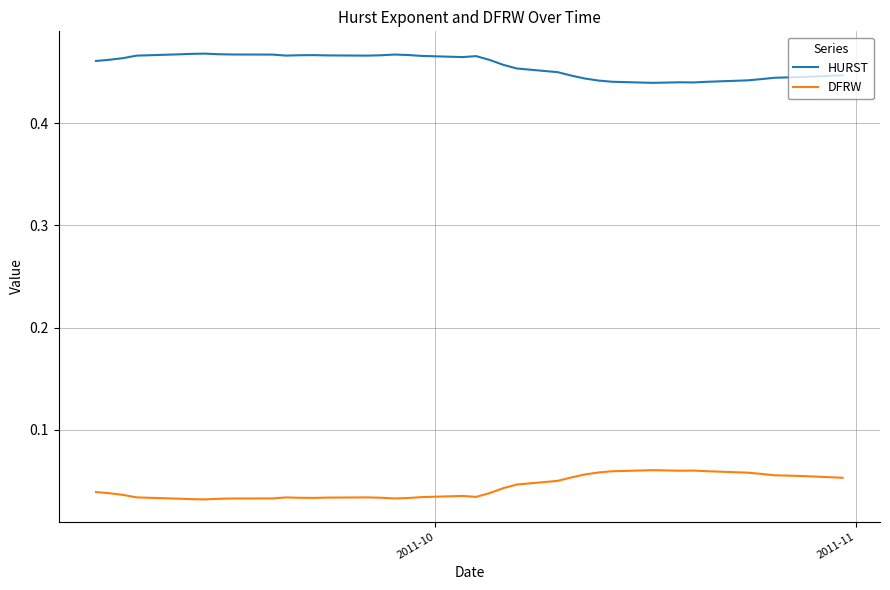

List the series in order of their peak value, lowest first.

DFRW, HURST